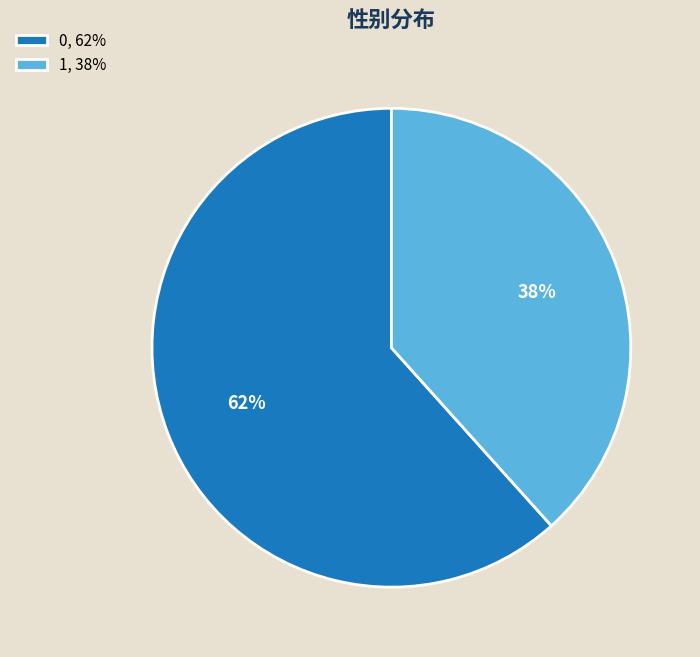

Which slice is the smallest?

1